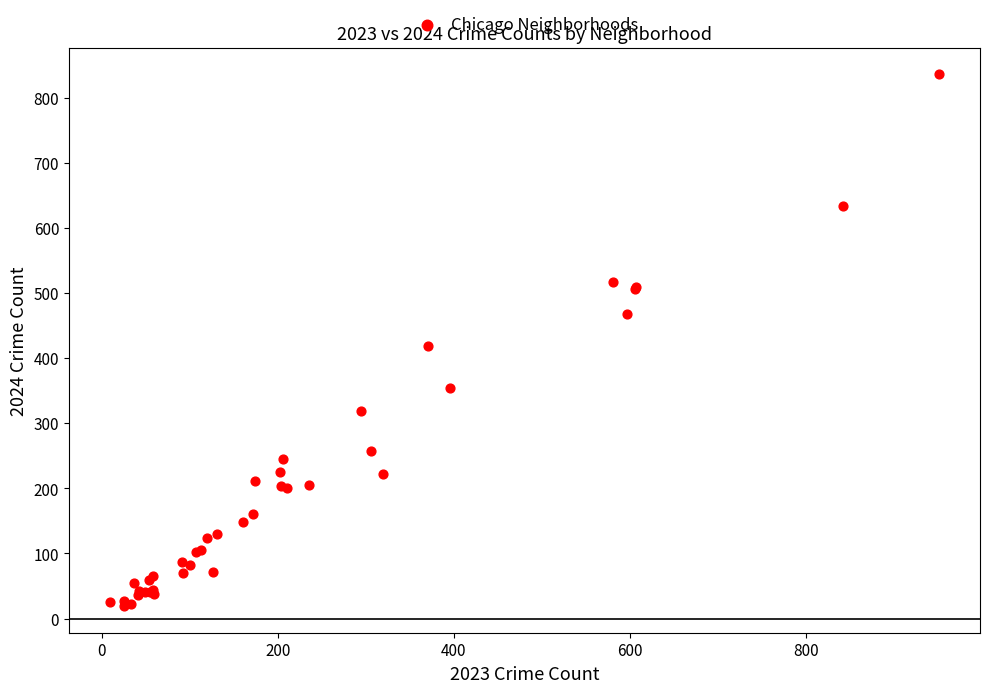

What Y value in the scatter plot is closest to 427?

418